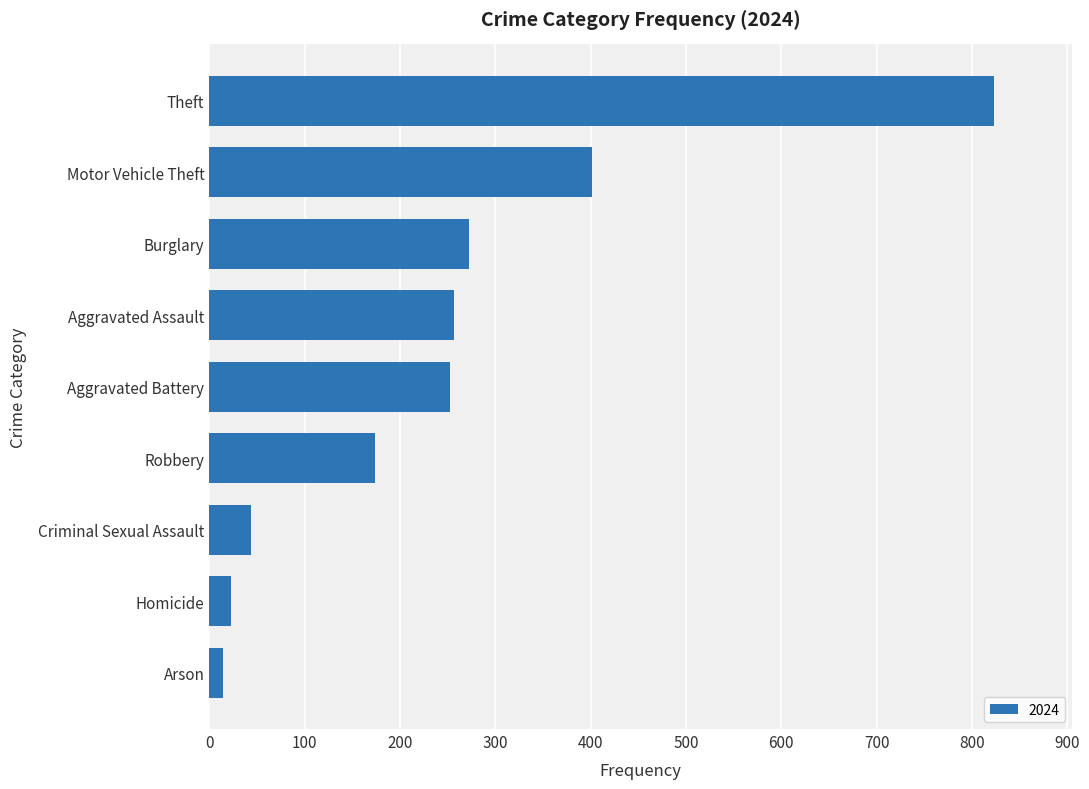

Is it true that the value at Theft is 1451?

False